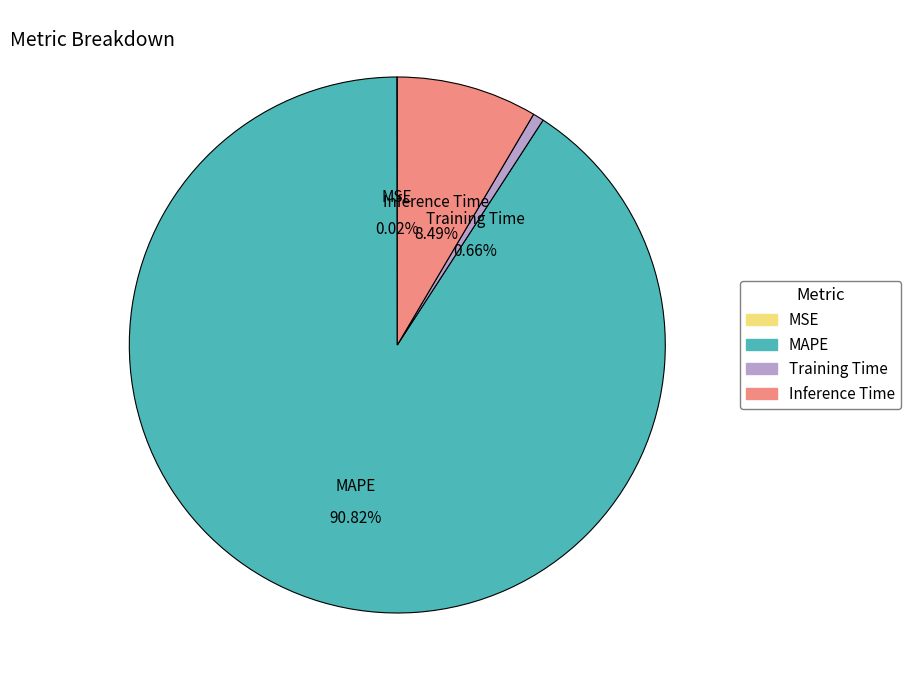

How many segments does this pie chart have?

4